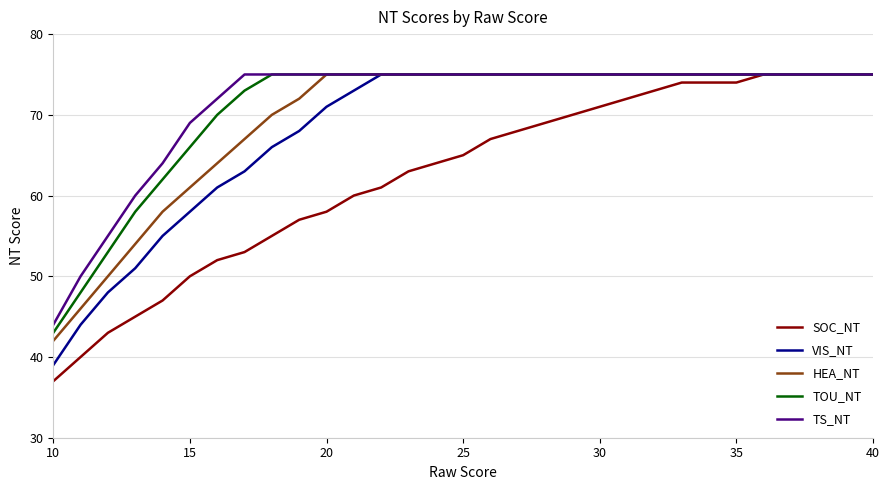

Which series has the widest spread of values?

SOC_NT